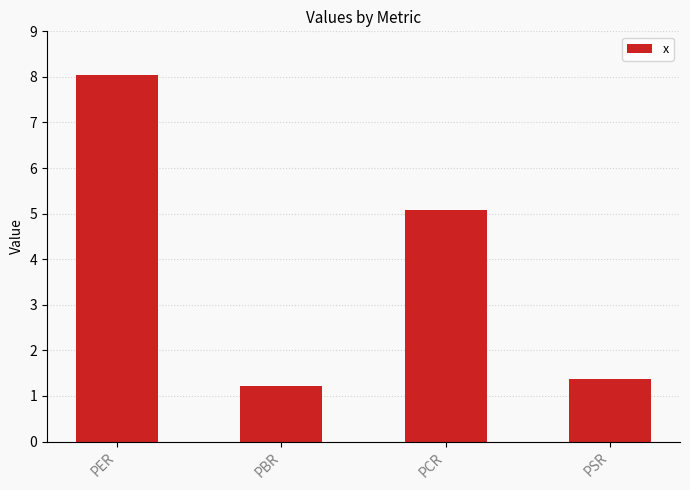

Does the chart contain stacked bars?

No